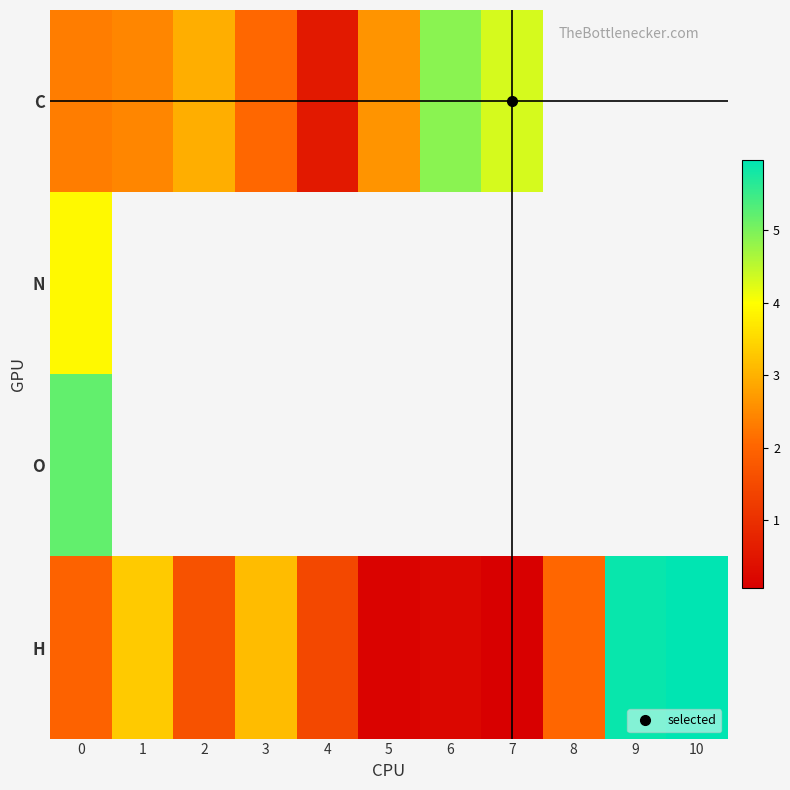

What is the approximate value of H at 8?

2.0